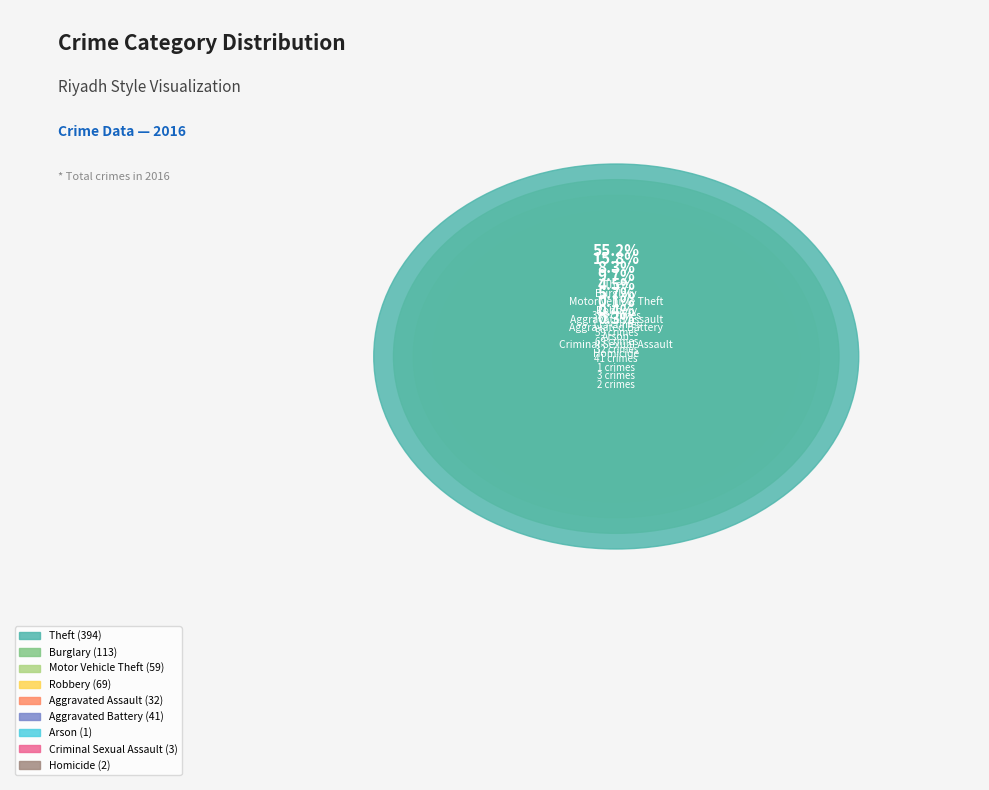

To the nearest percent, what portion does Aggravated Assault represent?

4%